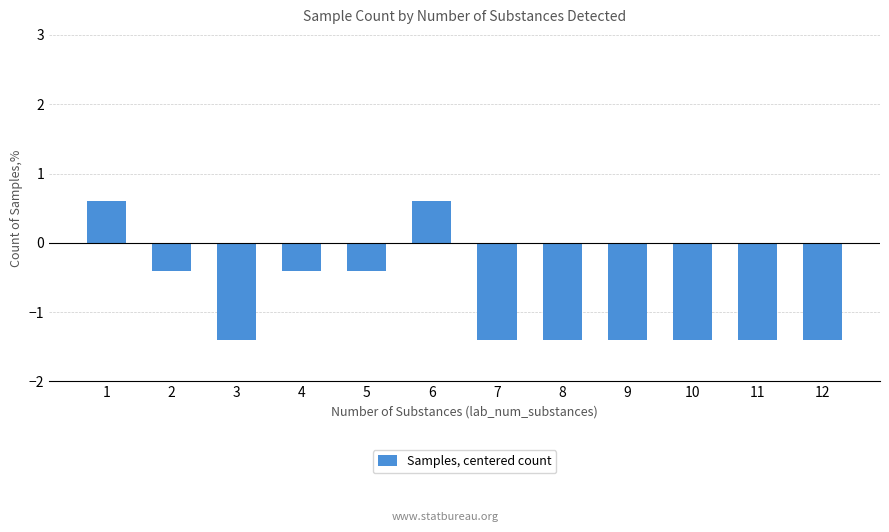

Reading right to left, what are all the values shown in this chart?

12=-1.4	11=-1.4	10=-1.4	9=-1.4	8=-1.4	7=-1.4	6=0.6	5=-0.4	4=-0.4	3=-1.4	2=-0.4	1=0.6